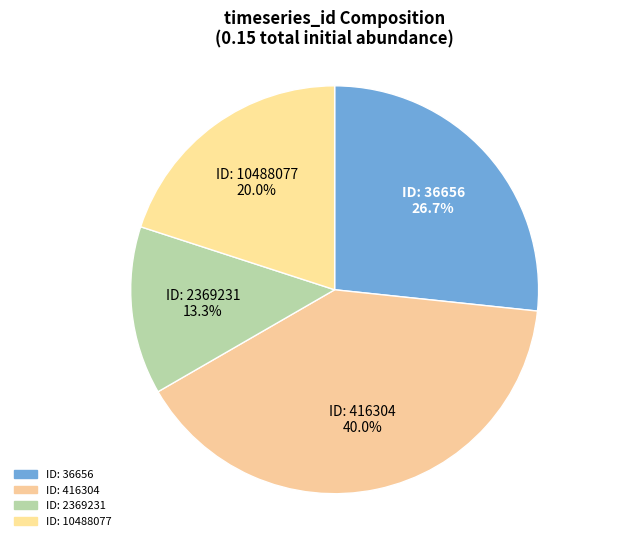

How many slices are in this pie chart?

4